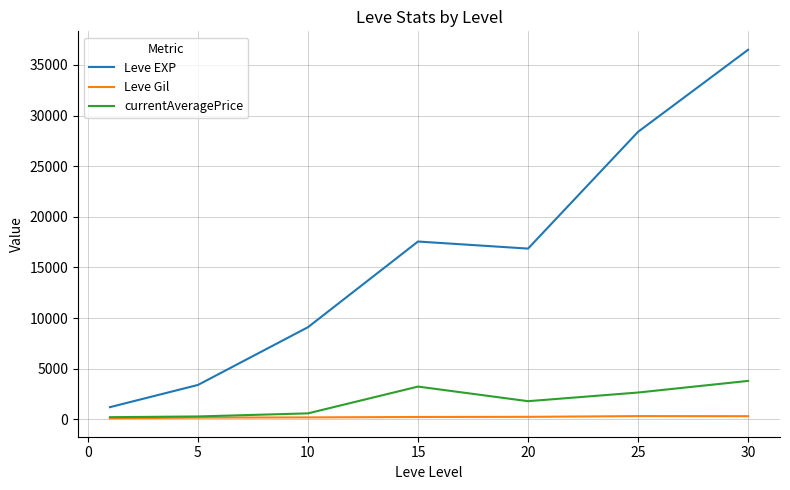

True or false: Leve Gil and Leve EXP cross at least once.

False